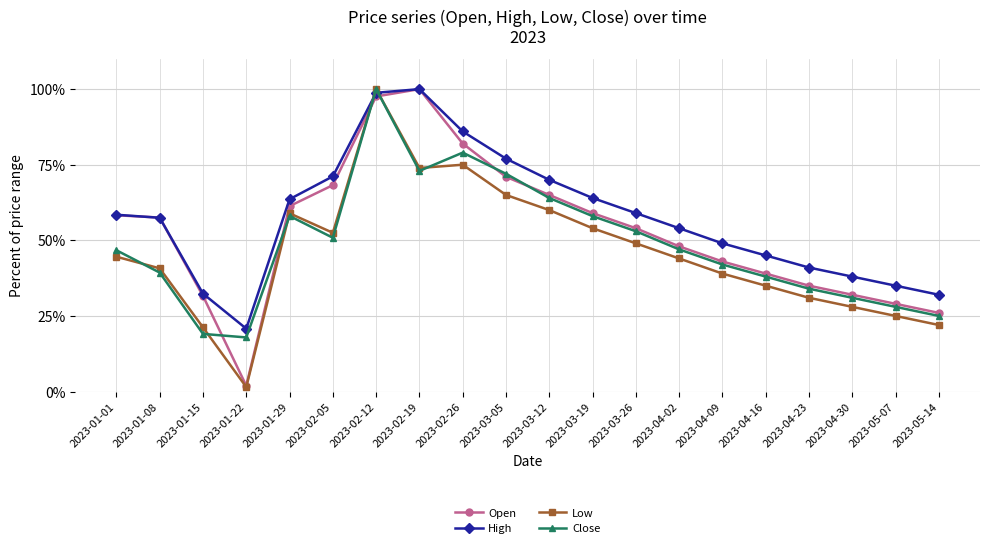

What is the difference between the second highest and second lowest values in the Open series?

0.7